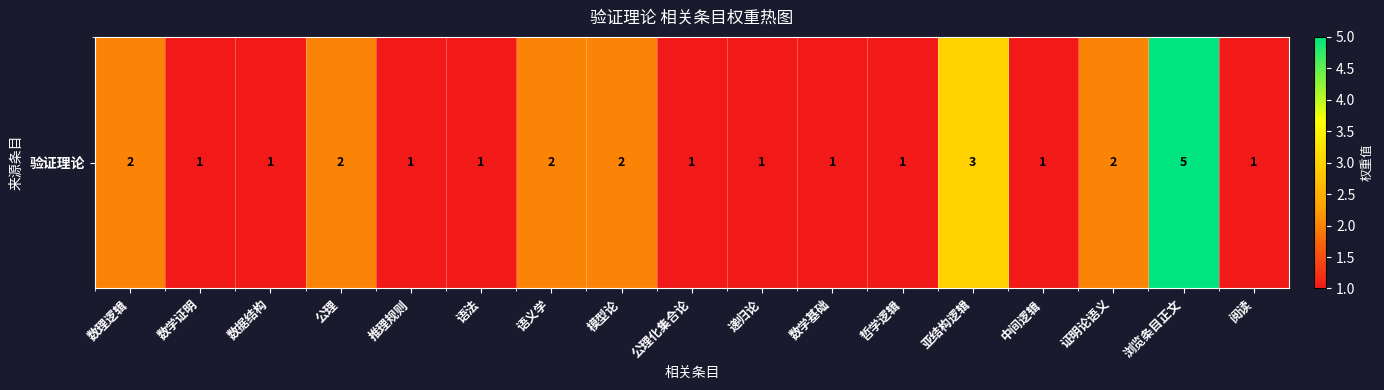

List the labels in order of value, smallest first.

数学证明, 数据结构, 推理规则, 语法, 公理化集合论, 递归论, 数学基础, 哲学逻辑, 中间逻辑, 阅读, 数理逻辑, 公理, 语义学, 模型论, 证明论语义, 亚结构逻辑, 浏览条目正文